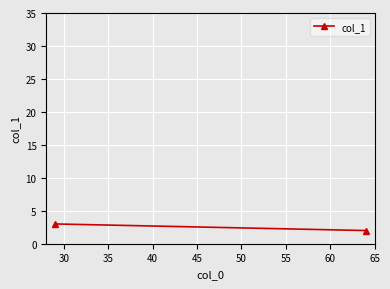

How many values are between 2 and 3?

2